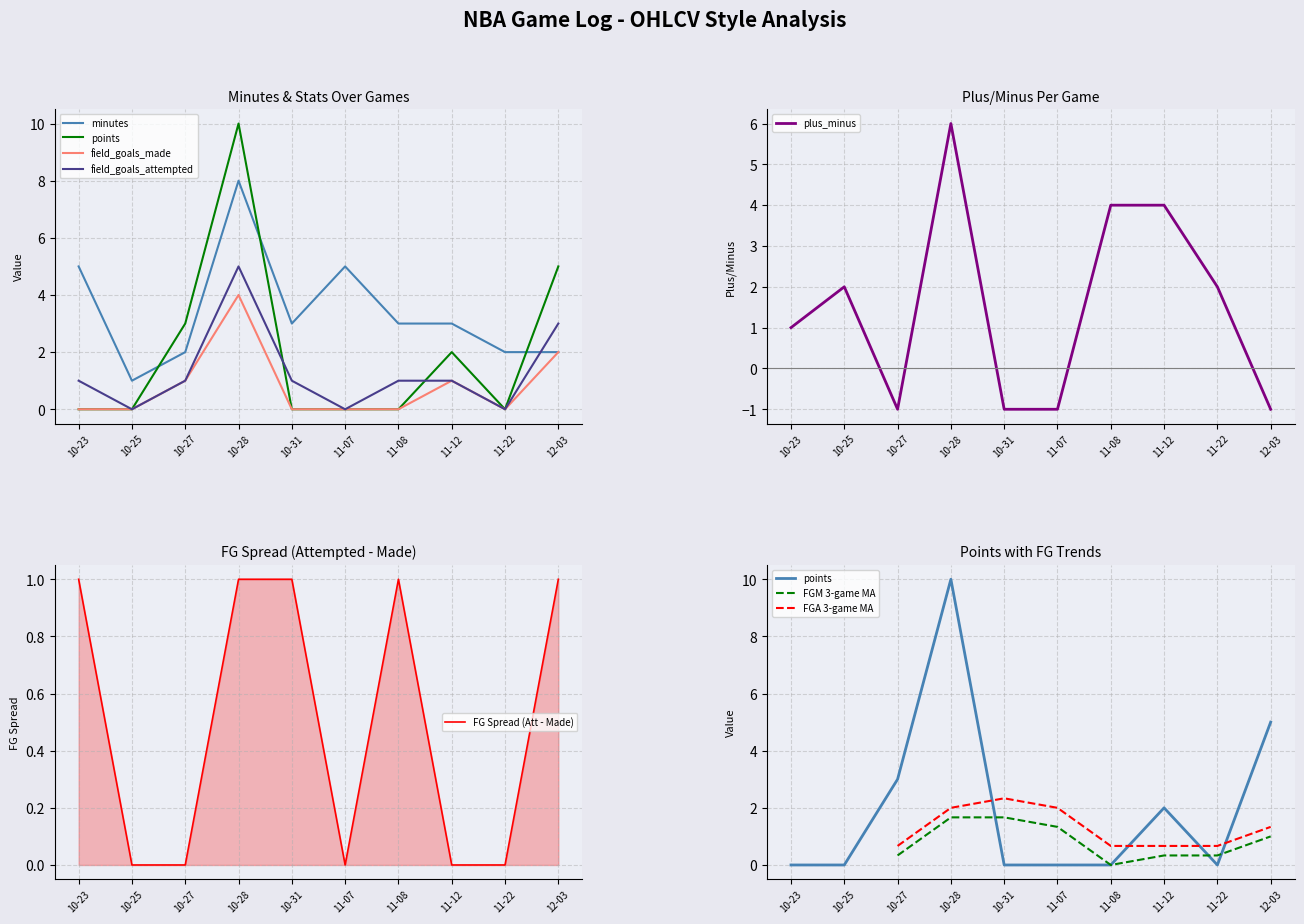

The plus_minus series shows 1 at 10-25. True or false?

False